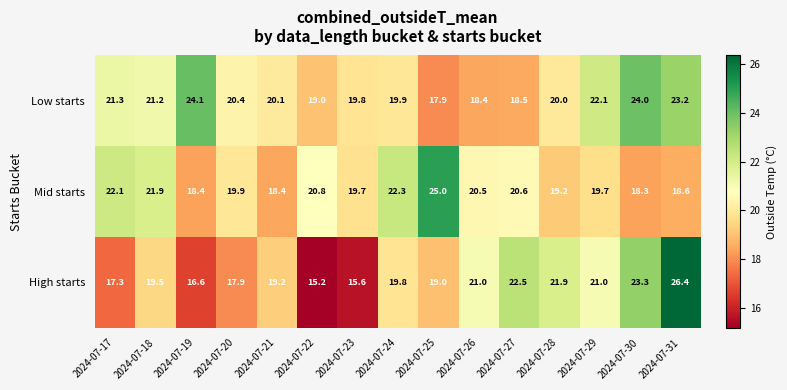

Count the number of categories in the chart.

15